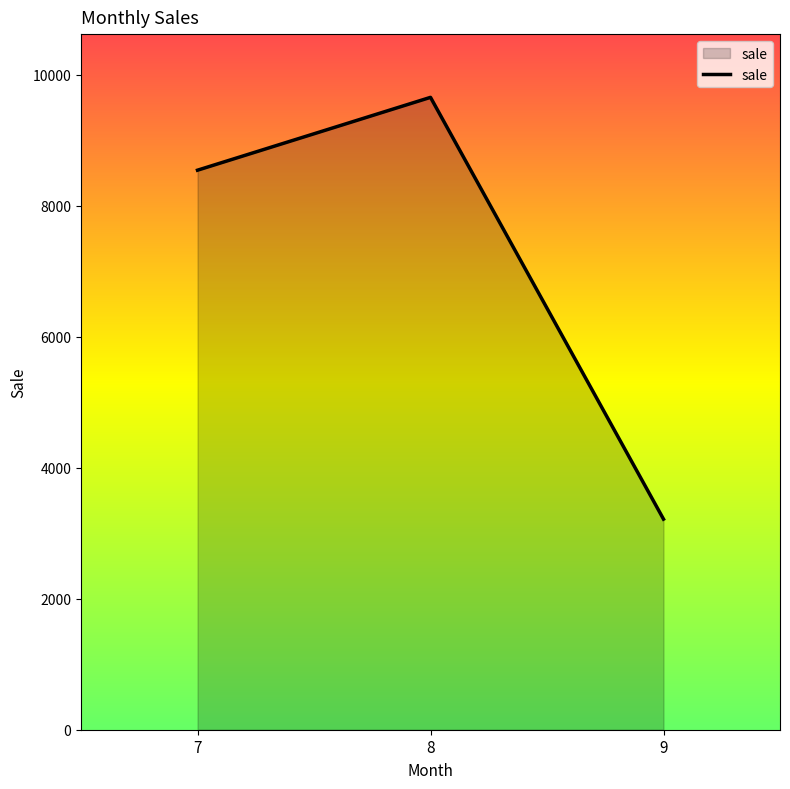

Reading left to right, what are all the values shown in this chart?

7=8542	8=9654	9=3215